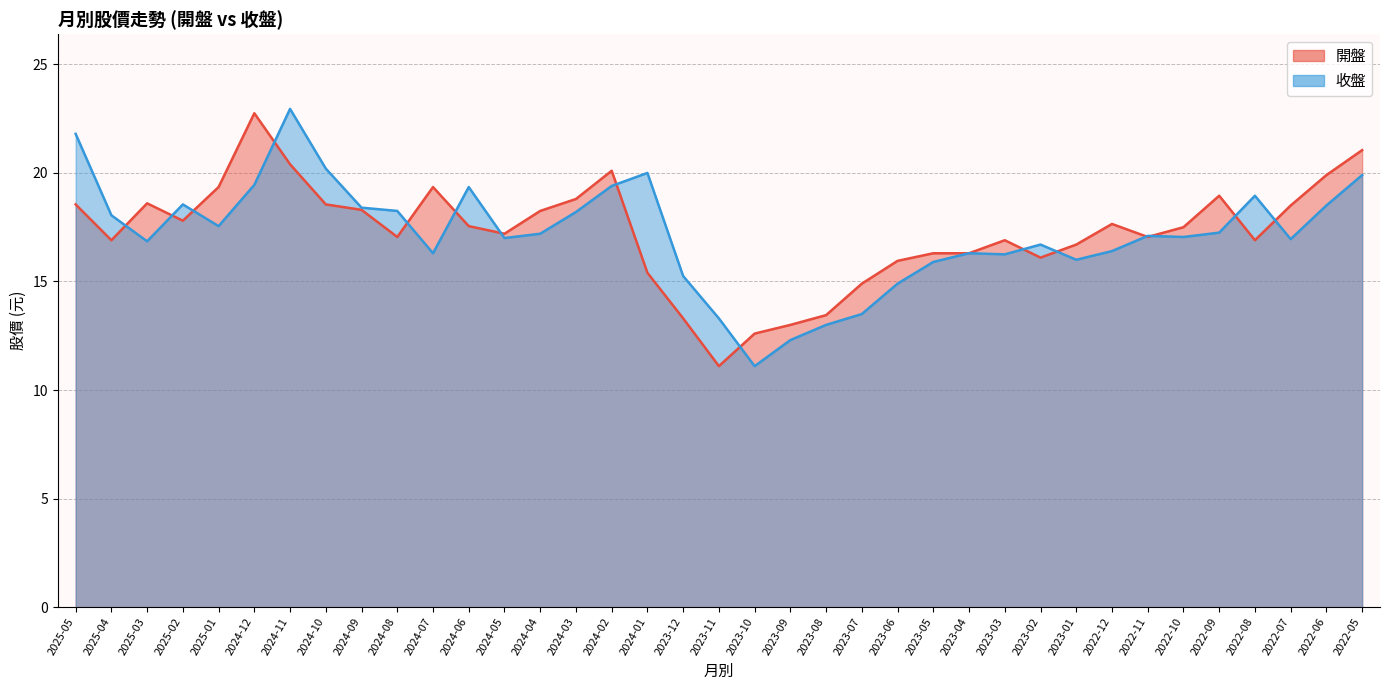

The value of 收盤 at 2022-07 is 8.7. True or false?

False